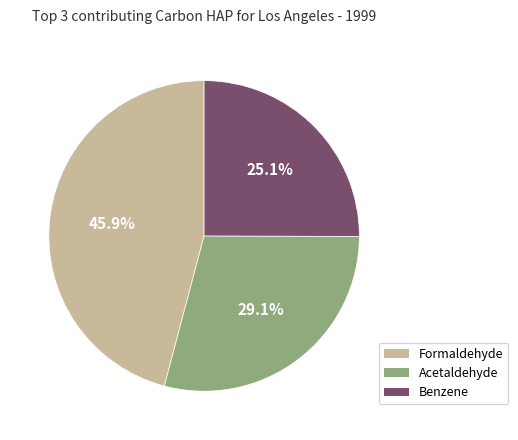

To the nearest percent, what is the average slice percentage?

33%